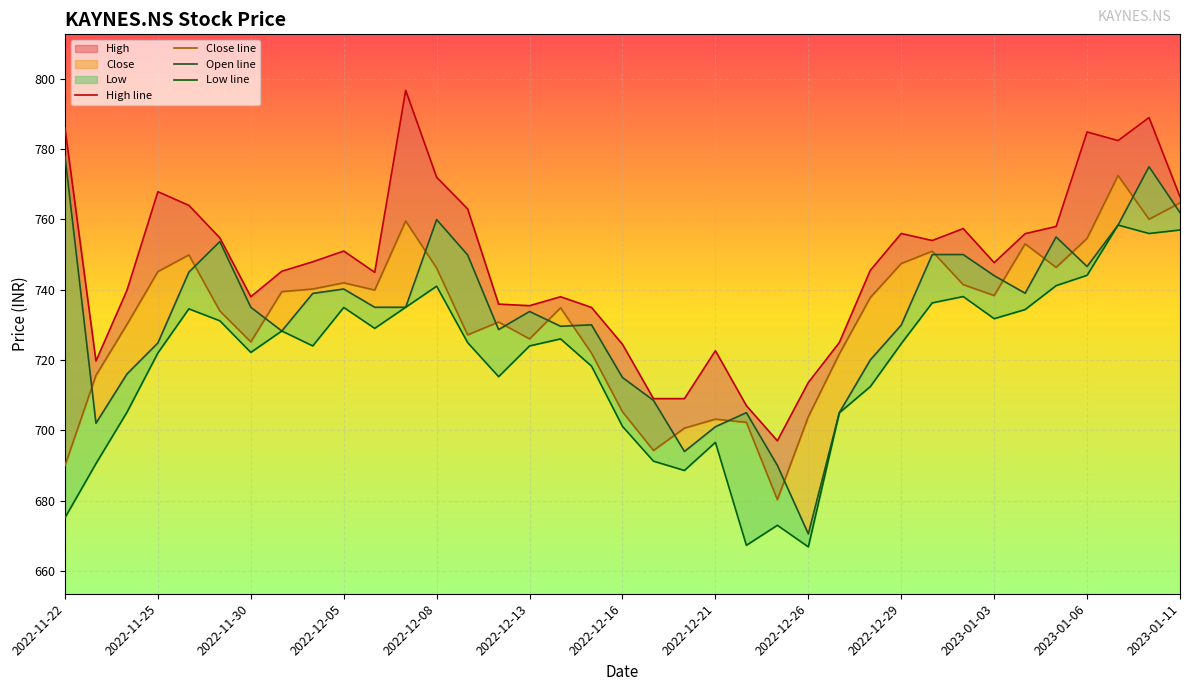

True or false: Close line and Low line intersect in this chart.

False